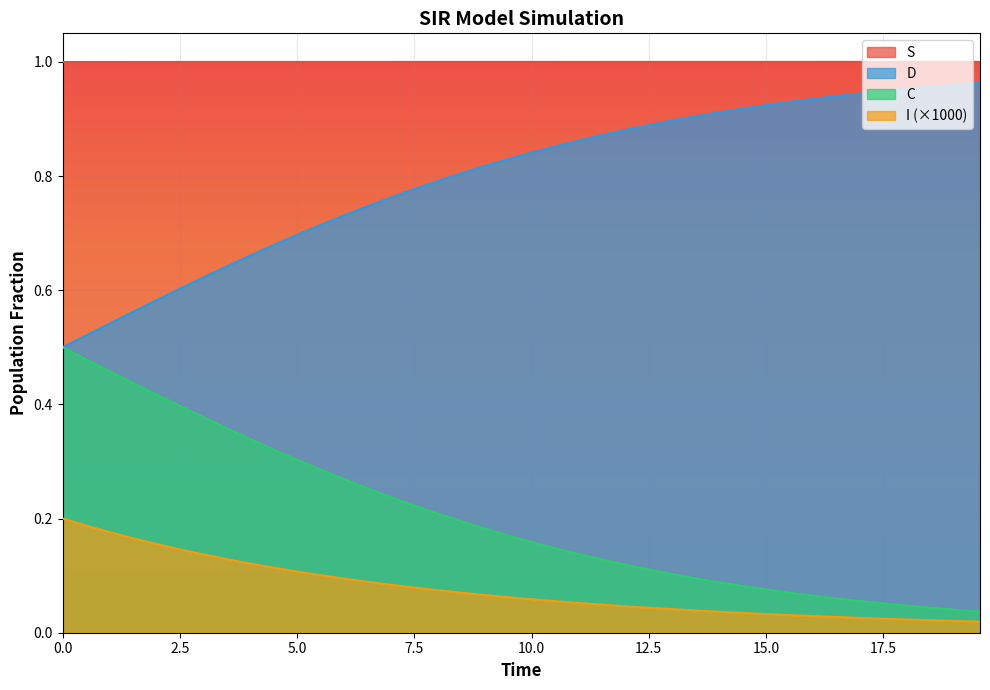

Which series has the largest total across all categories?

S